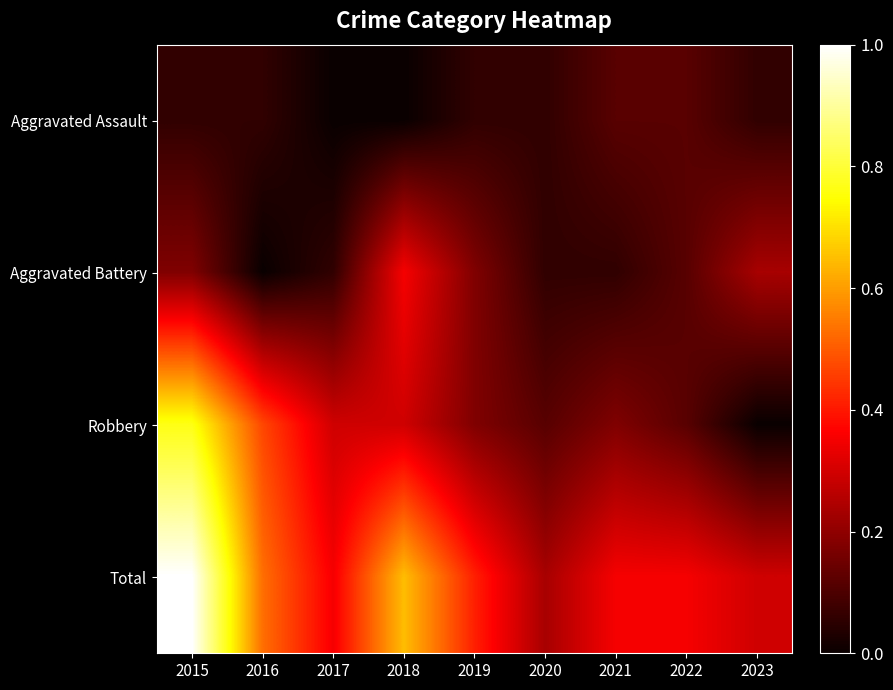

How many data points does each series have?

9